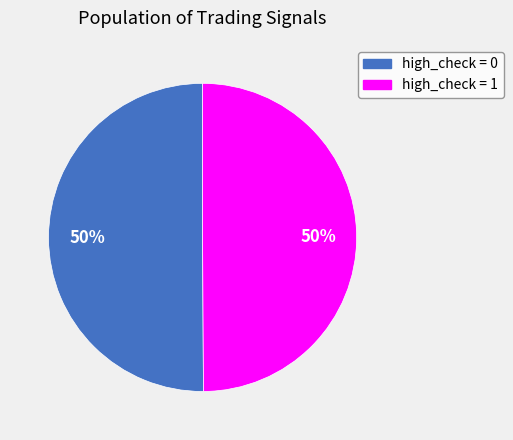

To the nearest percent, what is the average slice percentage?

50%